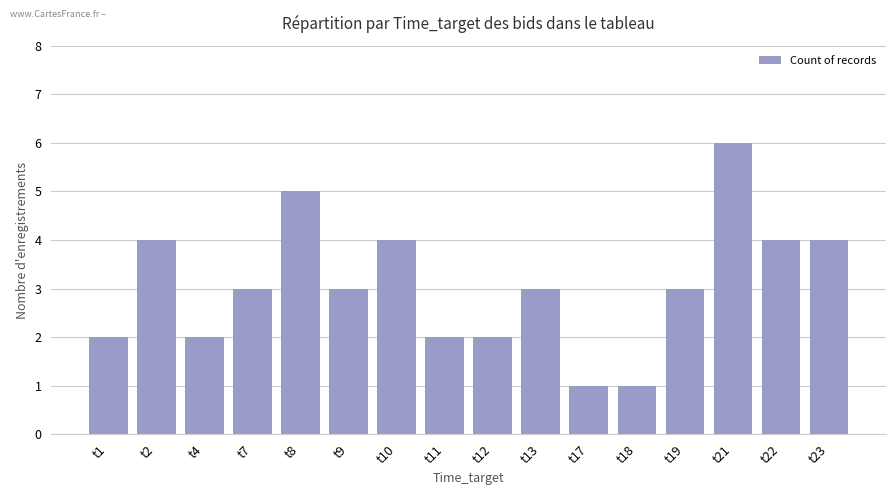

True or false: the data shows 2 at t10.

False